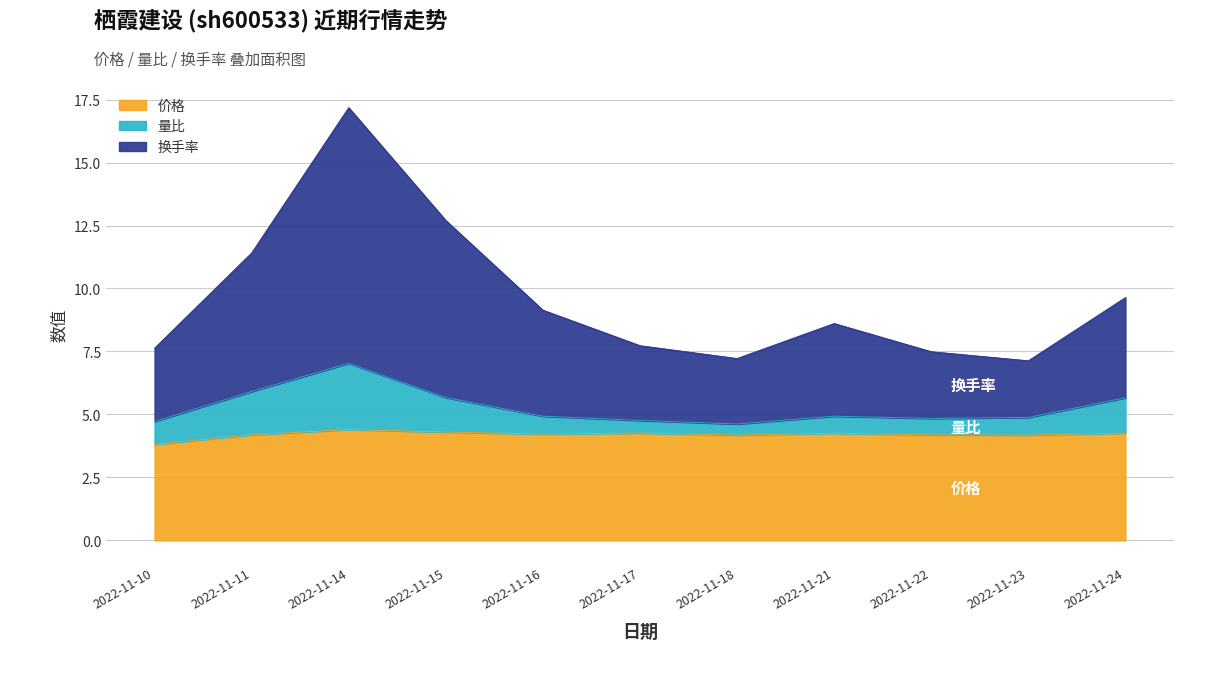

What is the difference between the maximum and minimum values in the 价格 series?

0.6